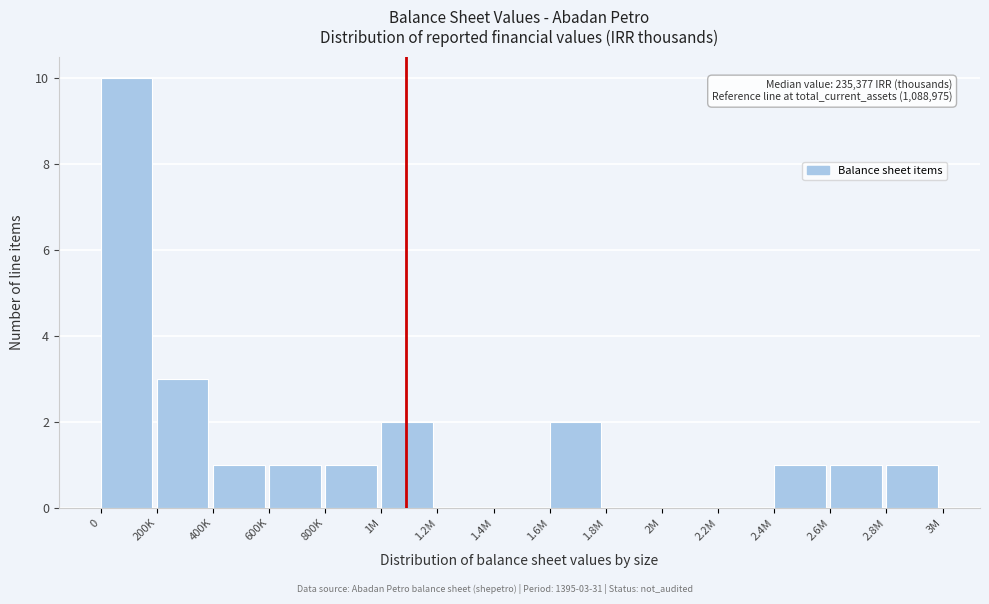

Reading left to right, transcribe all the data shown in this chart.

0=10	200K=3	400K=1	600K=1	800K=1	1M=2	1.2M=0	1.4M=0	1.6M=2	1.8M=0	2M=0	2.2M=0	2.4M=1	2.6M=1	2.8M=1